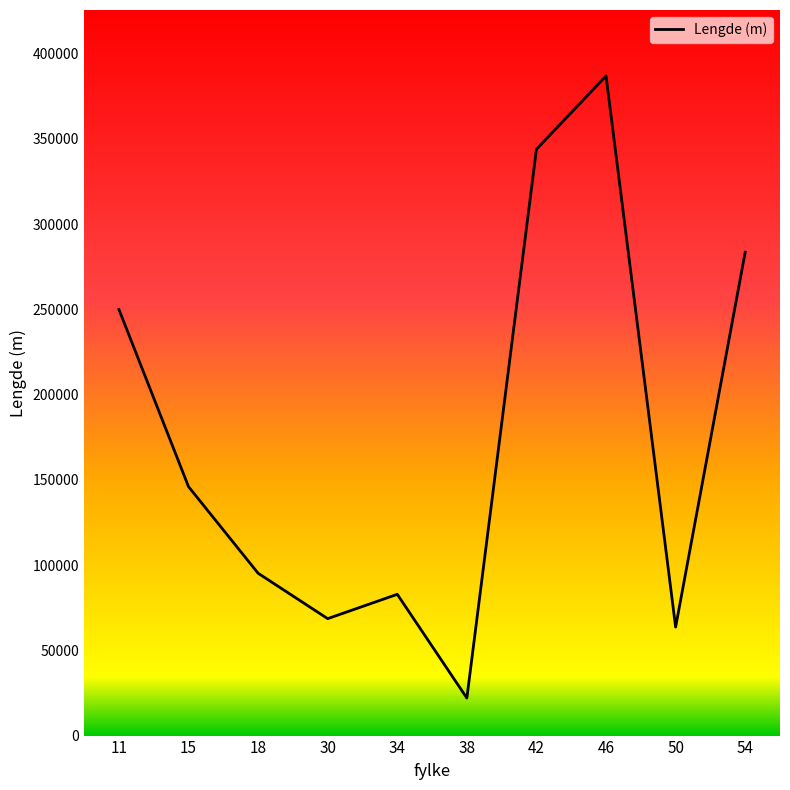

At which label is the value closest to 204494?

11